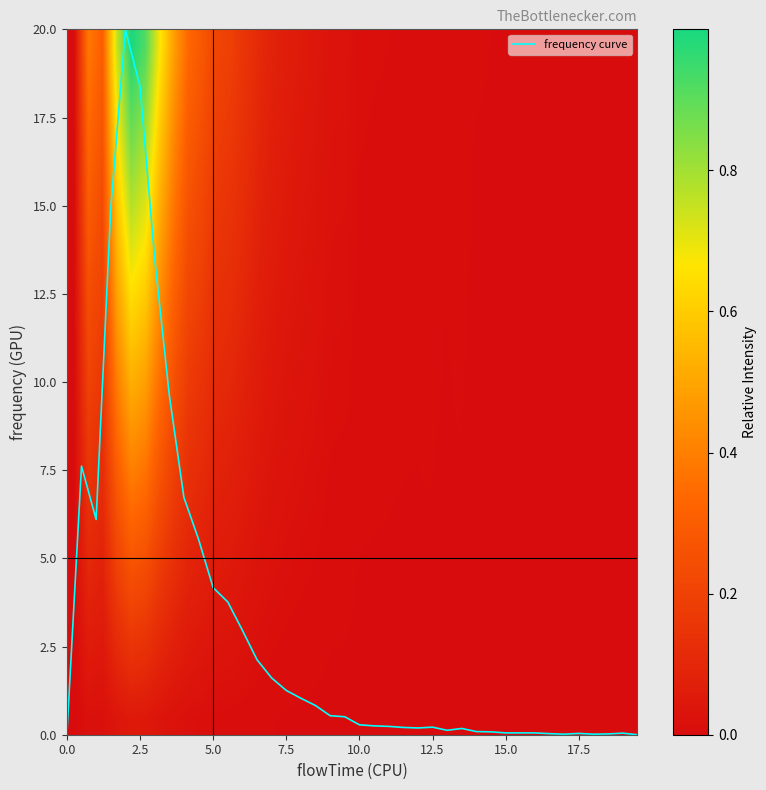

What is the highest value of the frequency curve series?

20.0